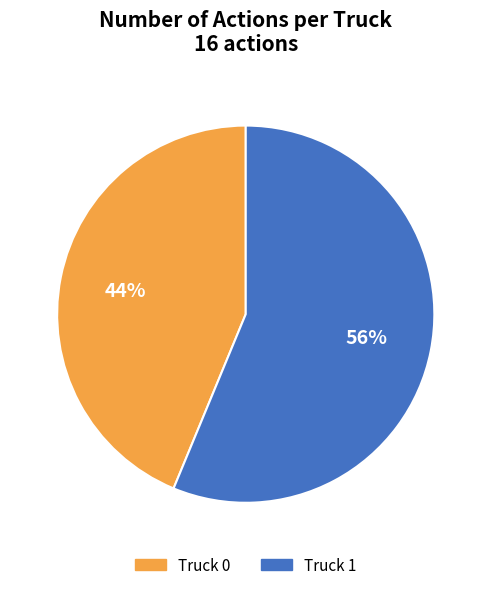

True or false: Truck 0 accounts for 55% of the total.

False